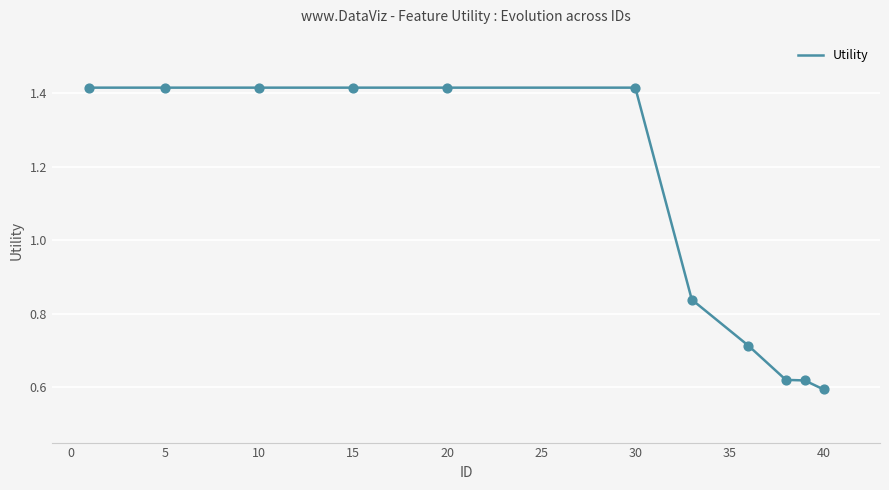

Is this an area chart (filled region under the line)?

No